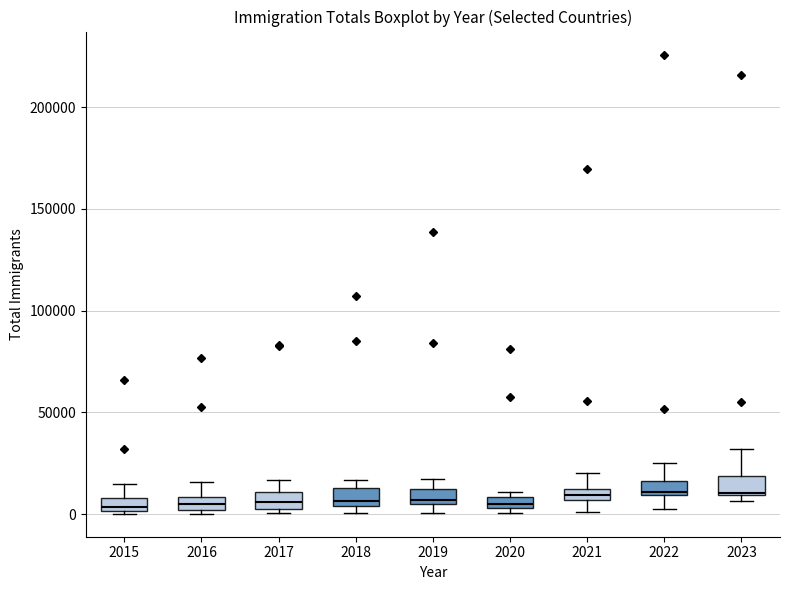

Where is the upper edge of the box at x = 2023 on the y-axis? The values are not printed on the chart, so give them approximately, as read against the axis.

20000